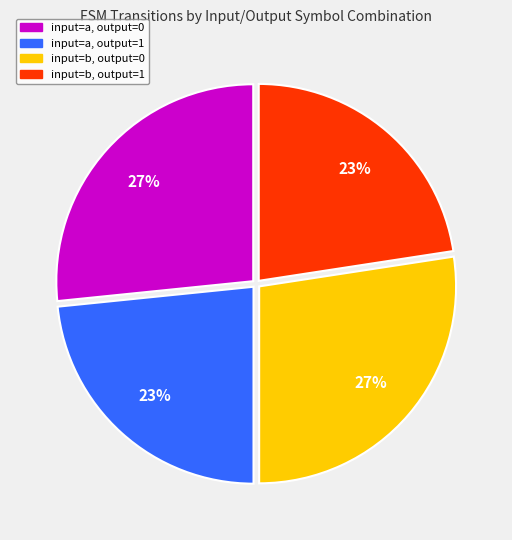

Does any single category account for the majority?

No